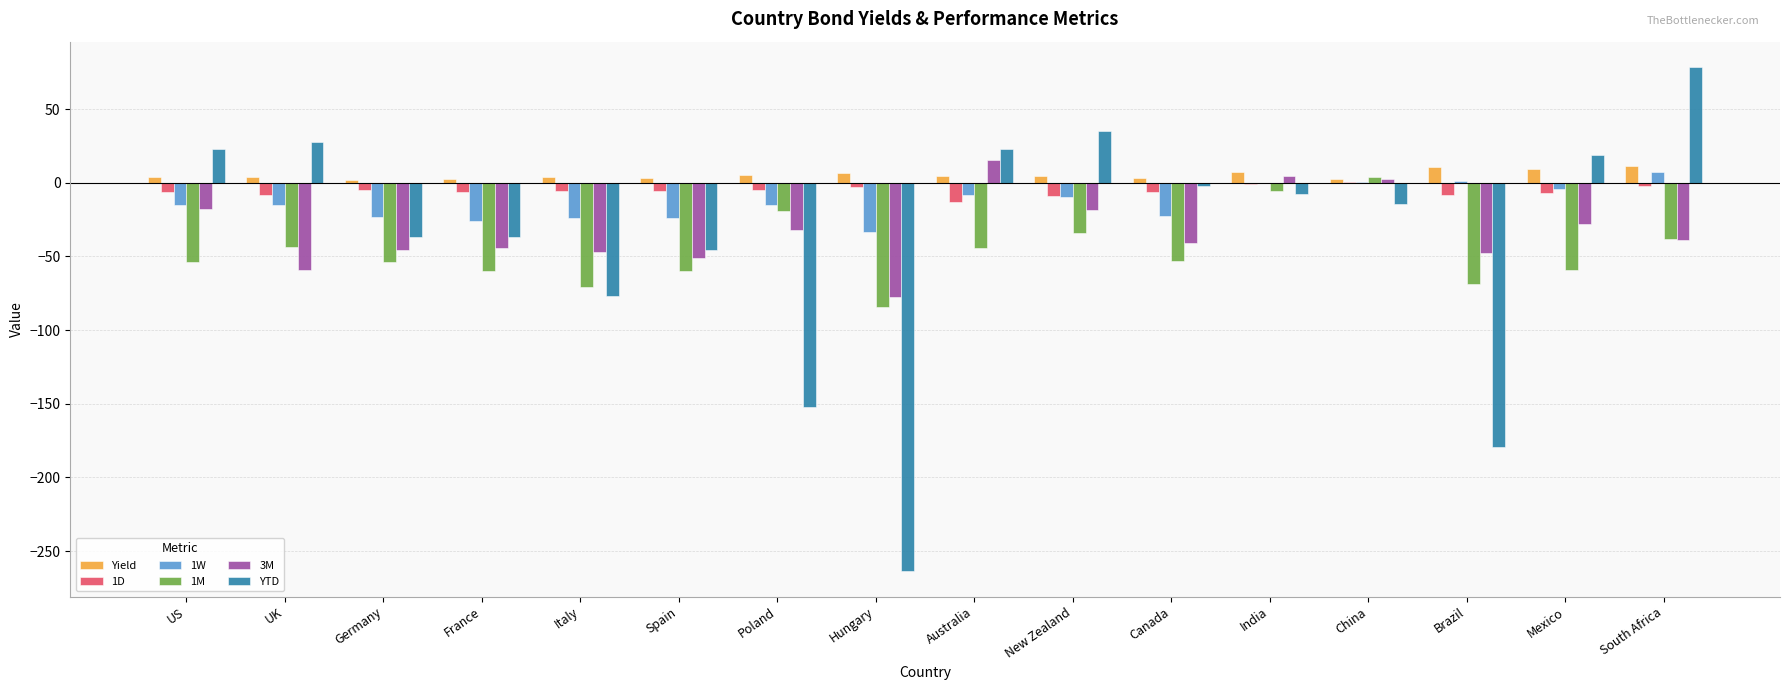

True or false: YTD has a value of 39.0 at US.

False